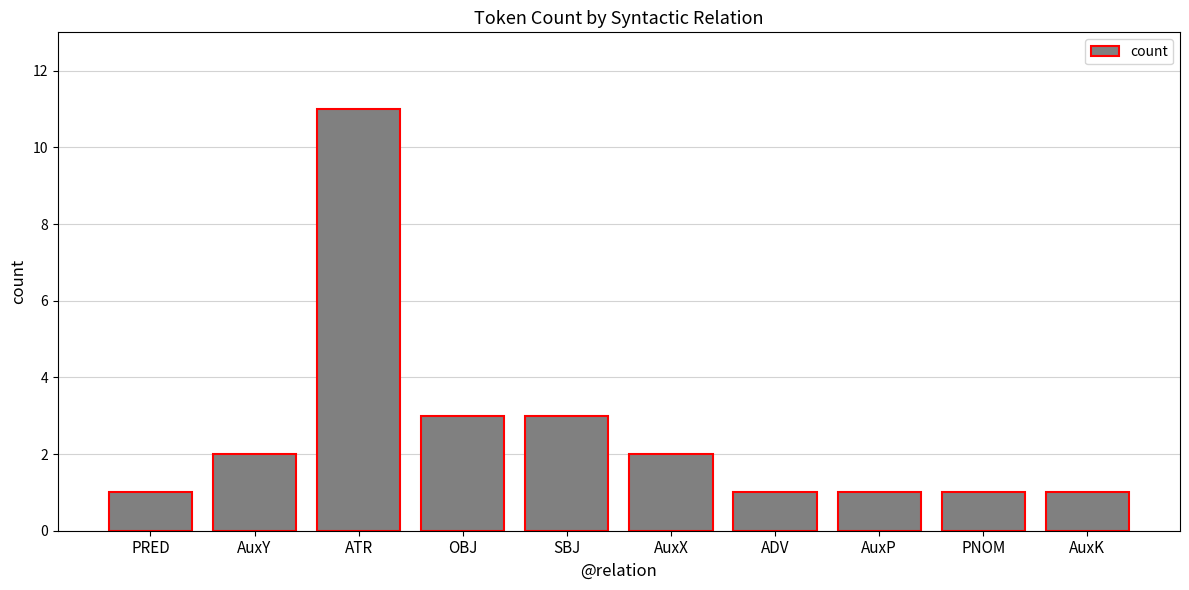

Reading left to right, what are all the values shown in this chart?

PRED=1	AuxY=2	ATR=11	OBJ=3	SBJ=3	AuxX=2	ADV=1	AuxP=1	PNOM=1	AuxK=1